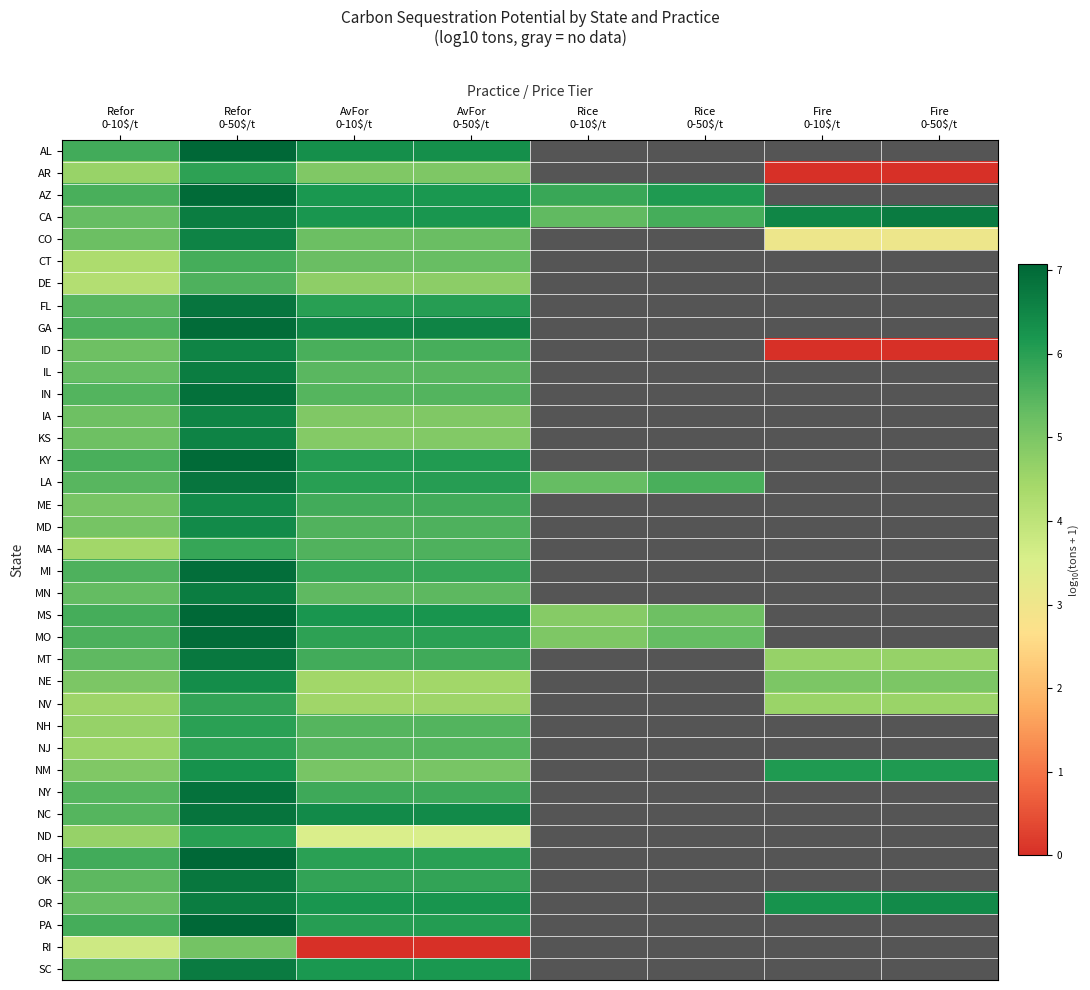

What is the maximum value for MD?

6.4